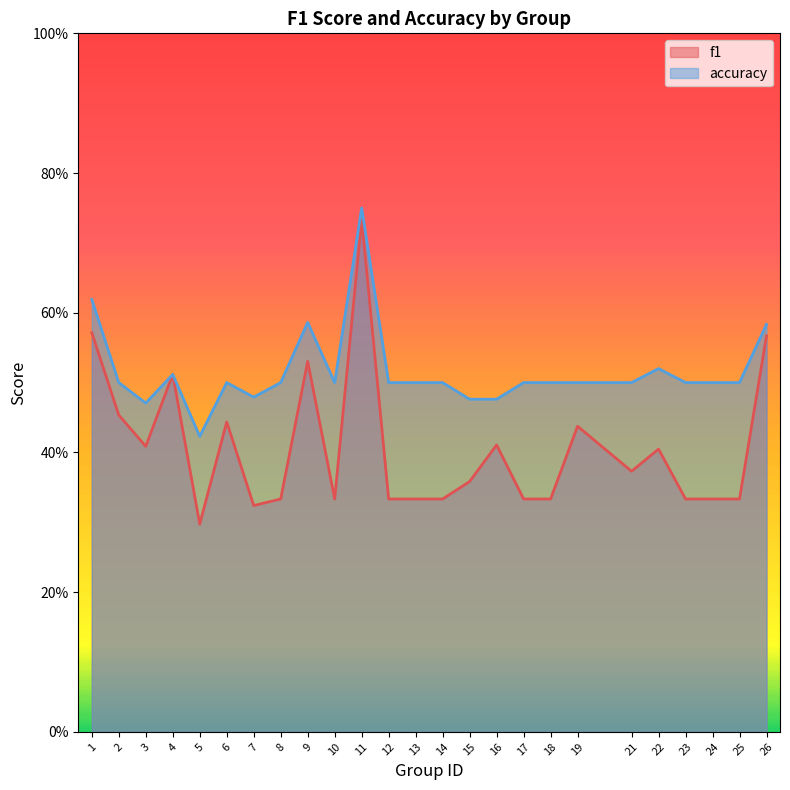

What are all the series names shown in the legend?

f1, accuracy